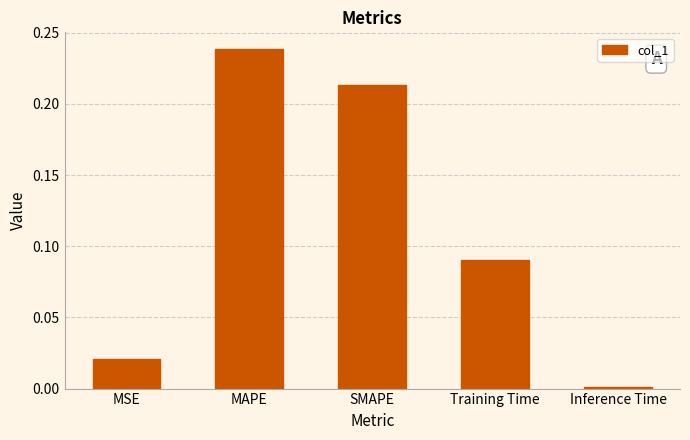

What is the label of the 2nd bar from the right?

Training Time